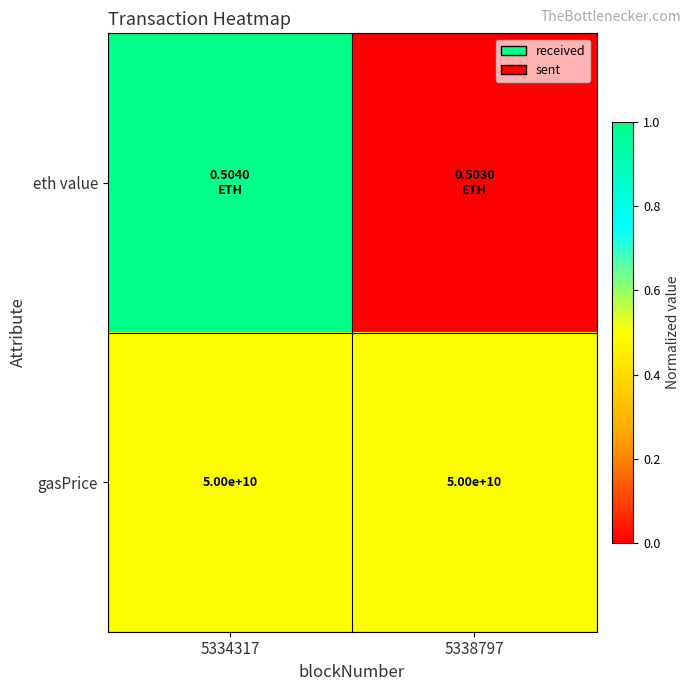

What is the sum of the gasPrice values at 5334317 and 5338797?

100000000000